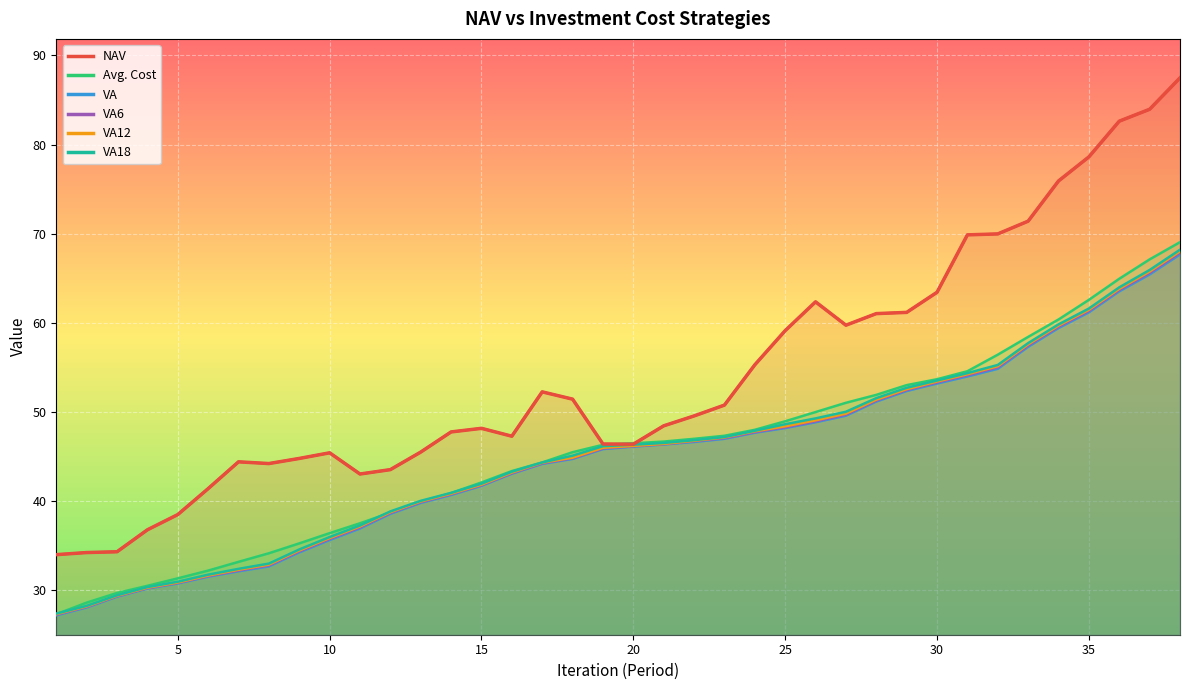

Reading right to left, list all the values displayed in this chart.

NAV: 38=87.5	37=84.0	36=82.6	35=78.6	34=75.9	33=71.4	32=70.0	31=69.9	30=63.4	29=61.2	28=61.0	27=59.7	26=62.3	25=59.1	24=55.3	23=50.8	22=49.5	21=48.4	20=46.4	19=46.4	18=51.4	17=52.2	16=47.3	15=48.2	14=47.7	13=45.5	12=43.5	11=43.0	10=45.4	9=44.8	8=44.2	7=44.4	6=41.4	5=38.5	4=36.8	3=34.3	2=34.2	1=34.0
Avg. Cost: 38=69.0	37=67.1	36=64.9	35=62.6	34=60.4	33=58.4	32=56.4	31=54.6	30=53.7	29=53.0	28=51.9	27=51.0	26=50.0	25=48.9	24=48.0	23=47.3	22=47.0	21=46.7	20=46.5	19=46.3	18=45.5	17=44.3	16=43.4	15=42.1	14=40.9	13=39.9	12=38.7	11=37.5	10=36.4	9=35.2	8=34.1	7=33.2	6=32.2	5=31.3	4=30.5	3=29.7	2=28.6	1=27.3
VA: 38=67.7	37=65.4	36=63.5	35=61.2	34=59.4	33=57.3	32=54.8	31=54.0	30=53.2	29=52.3	28=51.2	27=49.6	26=48.8	25=48.2	24=47.7	23=47.0	22=46.6	21=46.3	20=46.1	19=45.8	18=44.7	17=44.2	16=43.1	15=41.7	14=40.7	13=39.8	12=38.6	11=36.9	10=35.6	9=34.2	8=32.7	7=32.1	6=31.5	5=30.7	4=30.2	3=29.3	2=28.1	1=27.2
VA6: 38=67.8	37=65.6	36=63.7	35=61.3	34=59.5	33=57.4	32=55.0	31=54.1	30=53.3	29=52.4	28=51.3	27=49.7	26=48.9	25=48.3	24=47.7	23=47.1	22=46.7	21=46.4	20=46.1	19=45.9	18=44.8	17=44.2	16=43.1	15=41.8	14=40.7	13=39.9	12=38.7	11=37.0	10=35.7	9=34.3	8=32.8	7=32.2	6=31.6	5=30.8	4=30.2	3=29.3	2=28.1	1=27.2
VA12: 38=68.0	37=65.8	36=63.8	35=61.5	34=59.7	33=57.6	32=55.1	31=54.2	30=53.4	29=52.6	28=51.4	27=49.8	26=49.1	25=48.4	24=47.8	23=47.1	22=46.8	21=46.4	20=46.2	19=46.0	18=44.9	17=44.3	16=43.2	15=41.8	14=40.8	13=39.9	12=38.7	11=37.1	10=35.8	9=34.4	8=32.9	7=32.3	6=31.6	5=30.9	4=30.3	3=29.4	2=28.2	1=27.3
VA18: 38=68.2	37=65.9	36=64.0	35=61.6	34=59.8	33=57.7	32=55.3	31=54.3	30=53.5	29=52.7	28=51.5	27=50.0	26=49.3	25=48.6	24=47.9	23=47.2	22=46.8	21=46.5	20=46.3	19=46.2	18=45.1	17=44.3	16=43.3	15=41.9	14=40.9	13=40.0	12=38.8	11=37.3	10=36.0	9=34.6	8=33.0	7=32.4	6=31.7	5=30.9	4=30.3	3=29.4	2=28.2	1=27.4